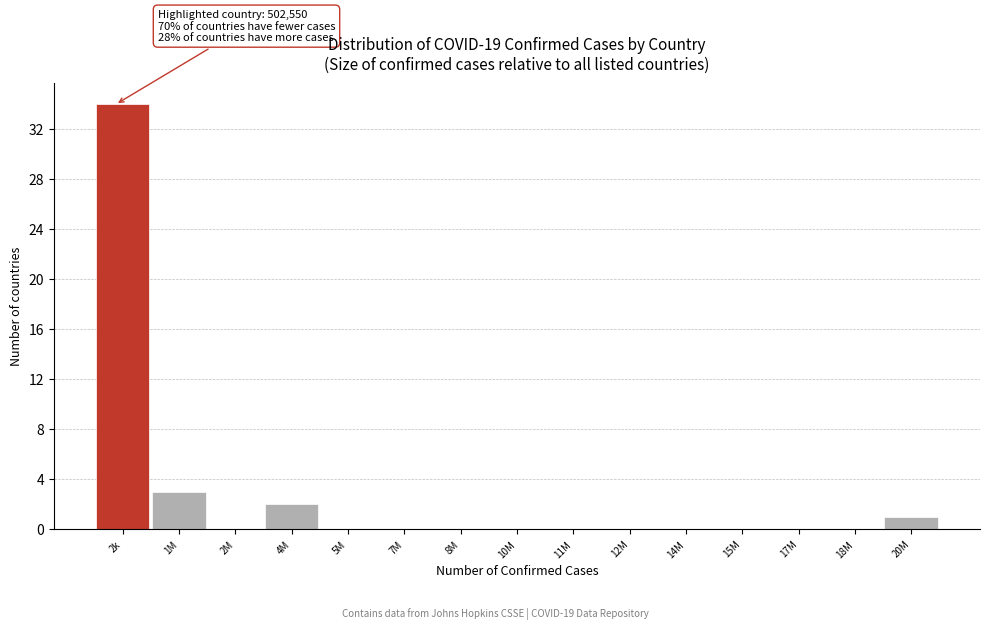

Reading left to right, list all the values displayed in this chart.

2k=34	1M=3	2M=0	4M=2	5M=0	7M=0	8M=0	10M=0	11M=0	12M=0	14M=0	15M=0	17M=0	18M=0	20M=1